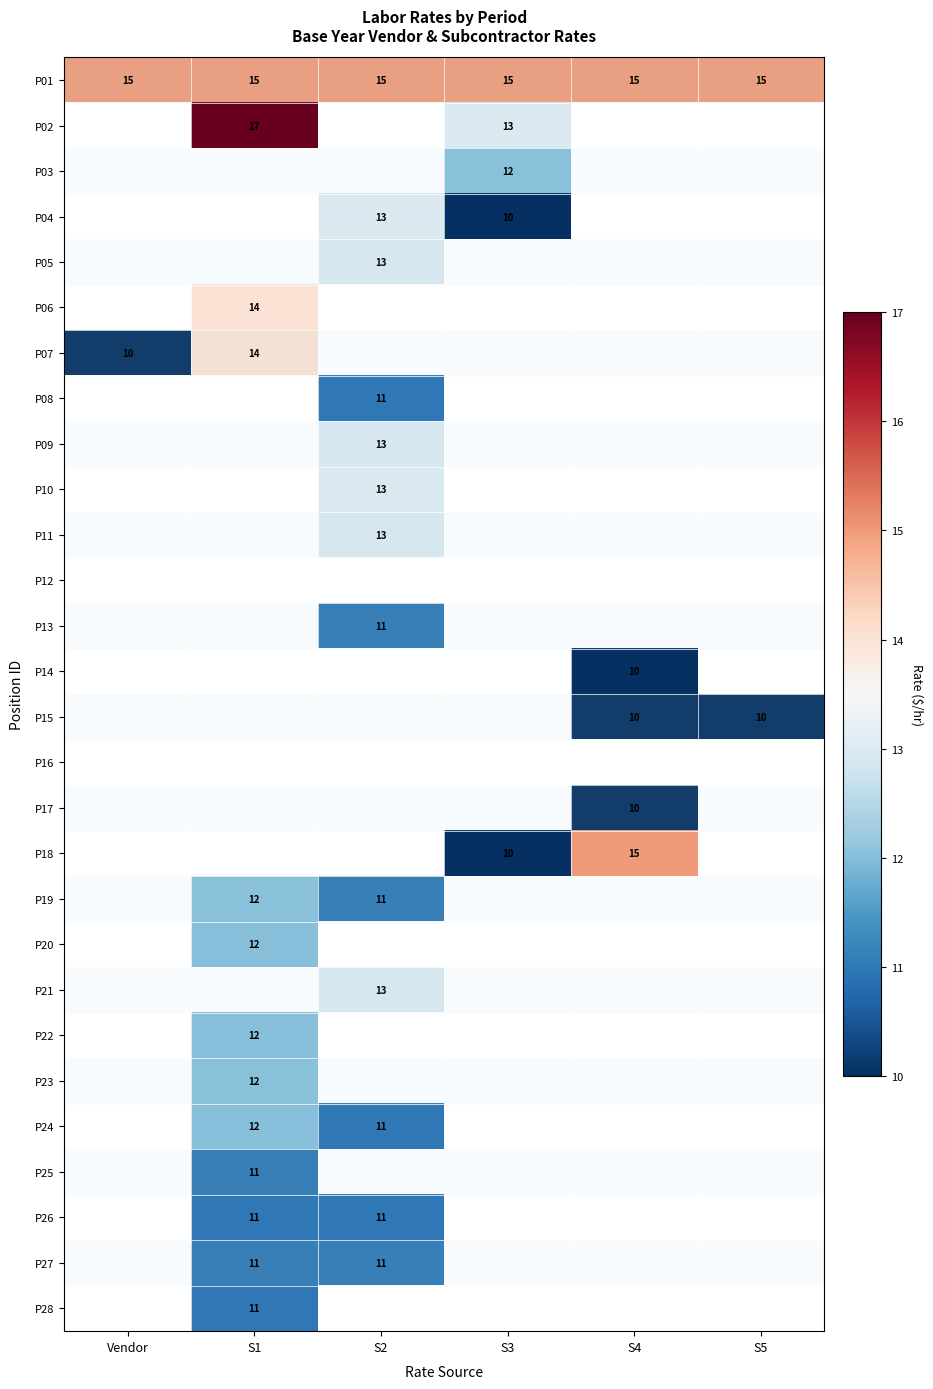

The value of P10 at S2 is 6. True or false?

False